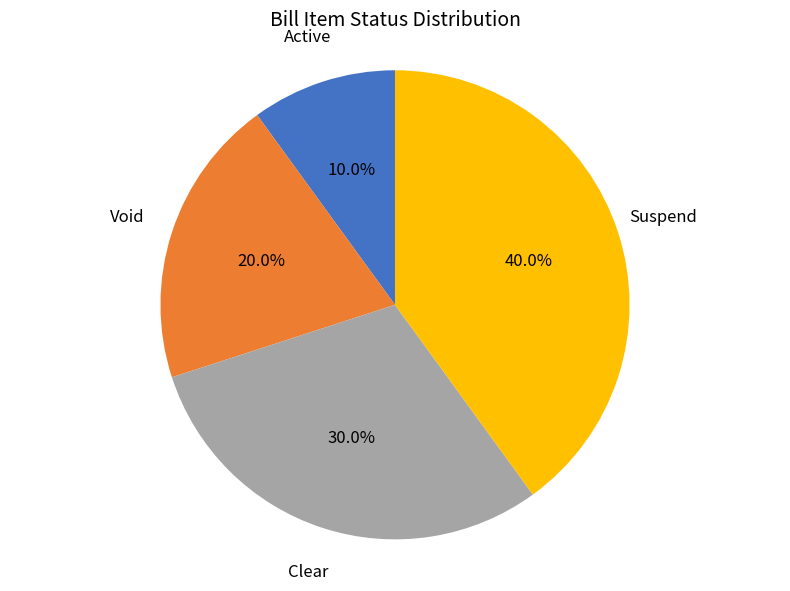

Does any single category account for the majority?

No